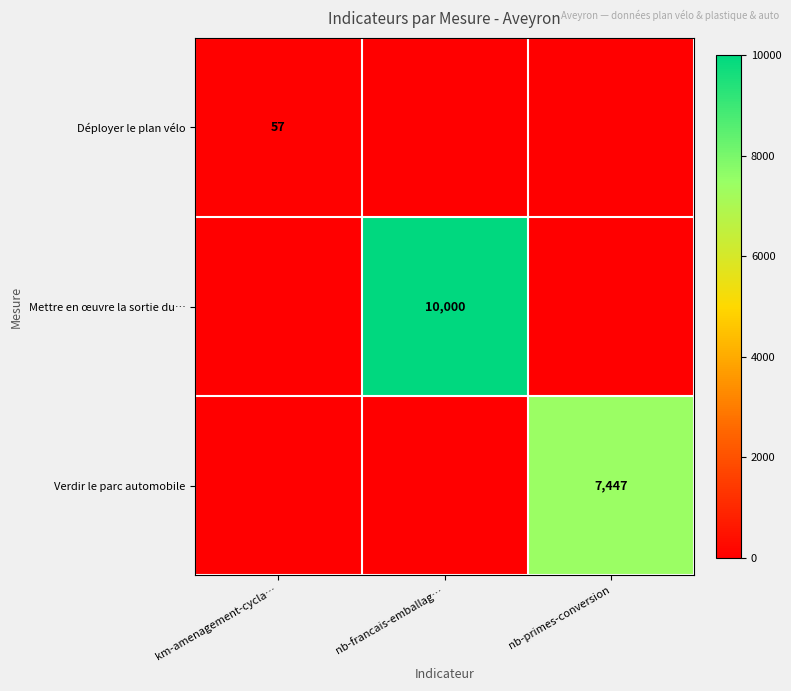

Is the value of Verdir le parc automobile at nb-primes-conversion greater than the value of Déployer le plan vélo at km-amenagement-cycla…?

Yes